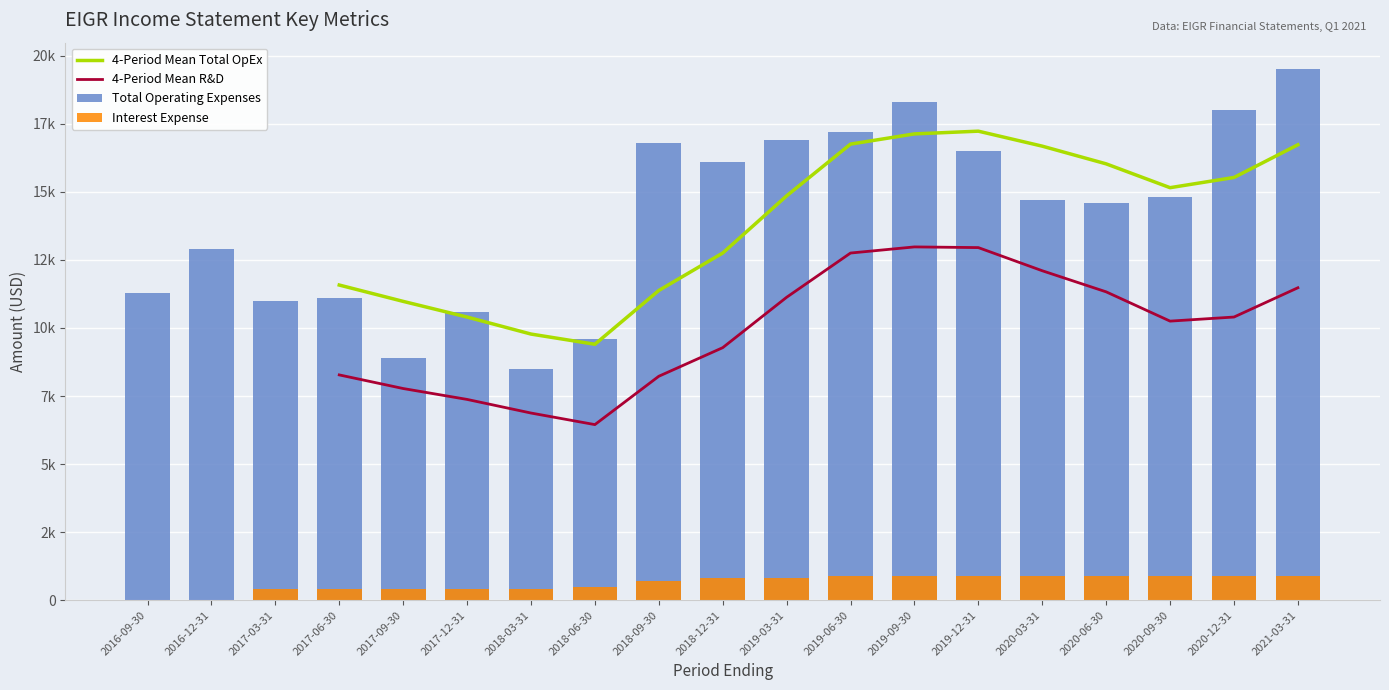

What is the total value across all series at 2018-09-30?

37100.0